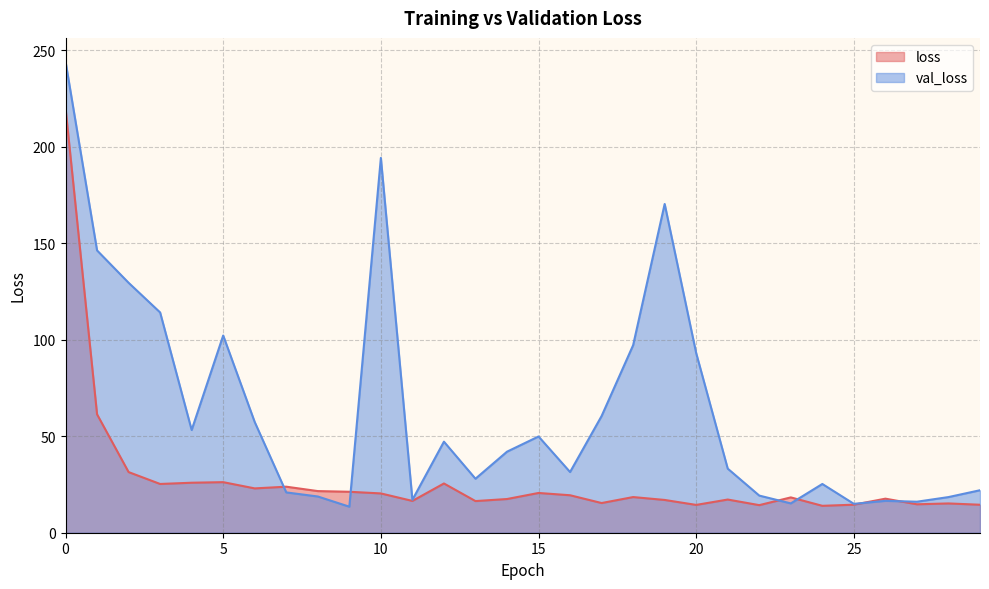

Which series has the largest total across all categories?

val_loss